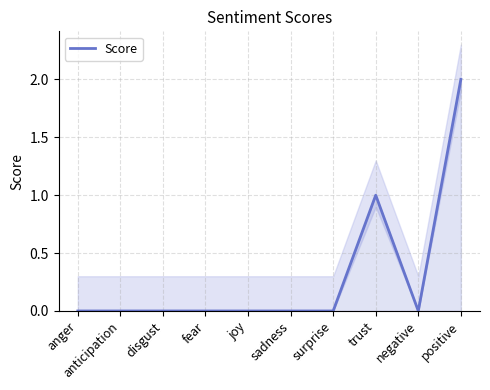

What is the label of the 4th point from the right?

surprise